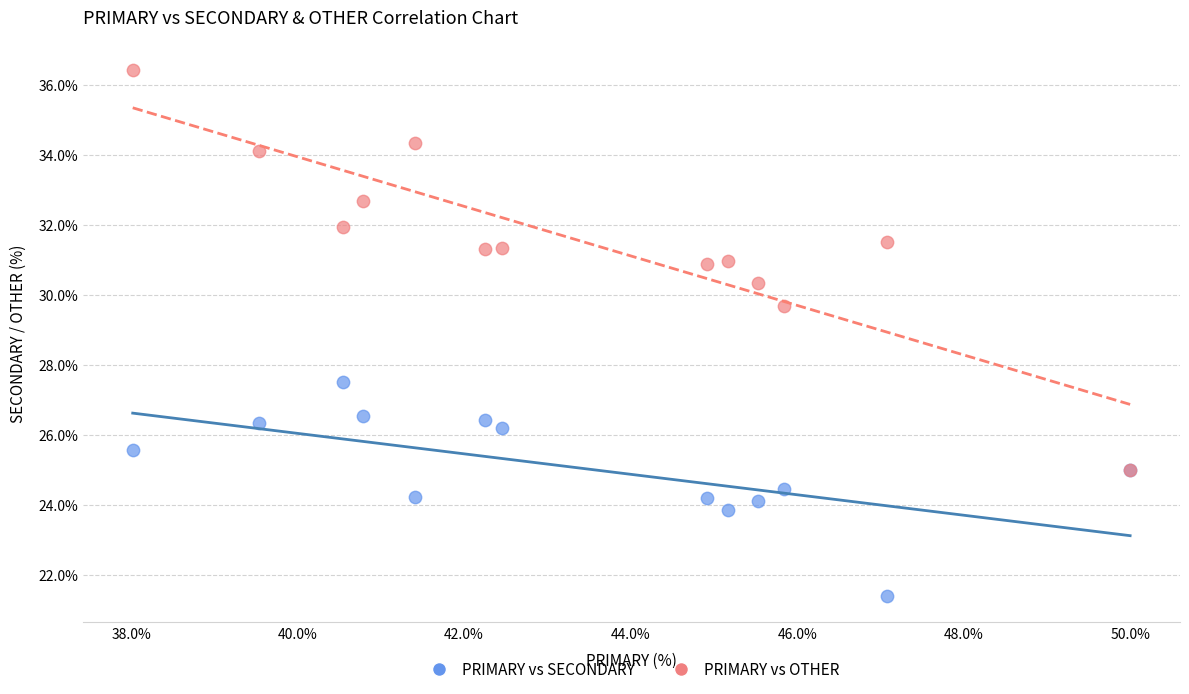

Across all series, what Y value is closest to 28?

27.5